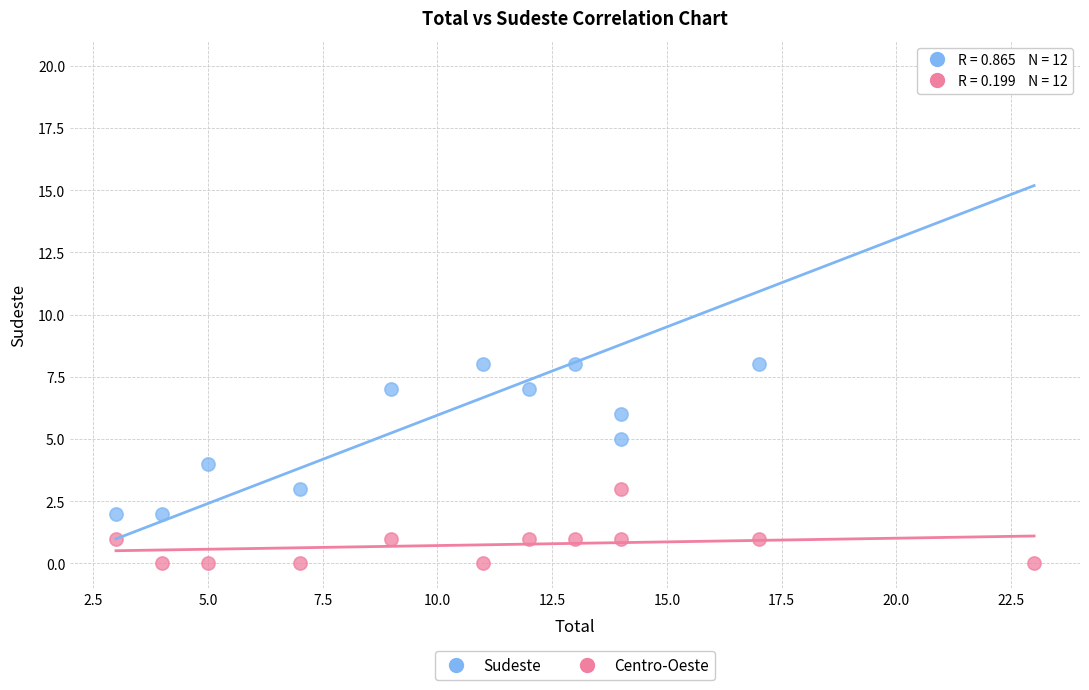

What is the X range (max minus min) for the scatter plot?

20